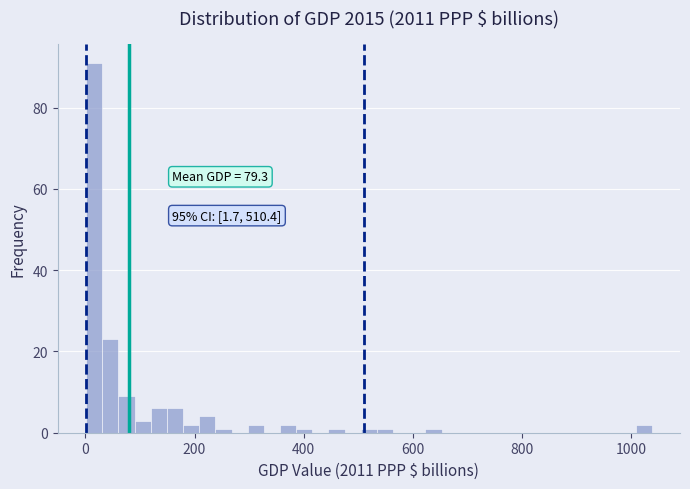

Read against the x-axis, roughly where is the centre of the tallest bar?

20